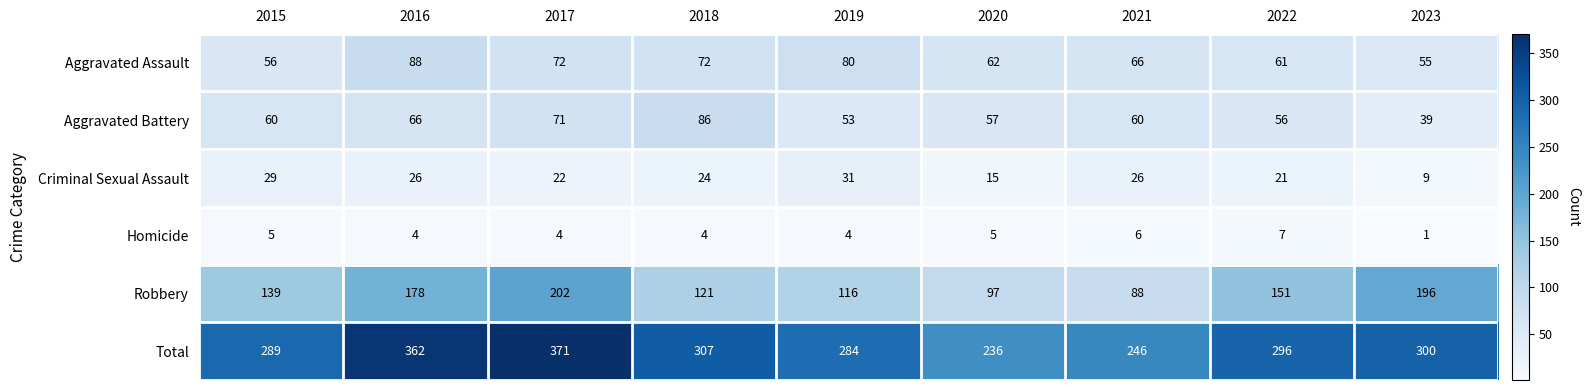

Rank the series at 2017 from highest to lowest value.

Total, Robbery, Aggravated Assault, Aggravated Battery, Criminal Sexual Assault, Homicide